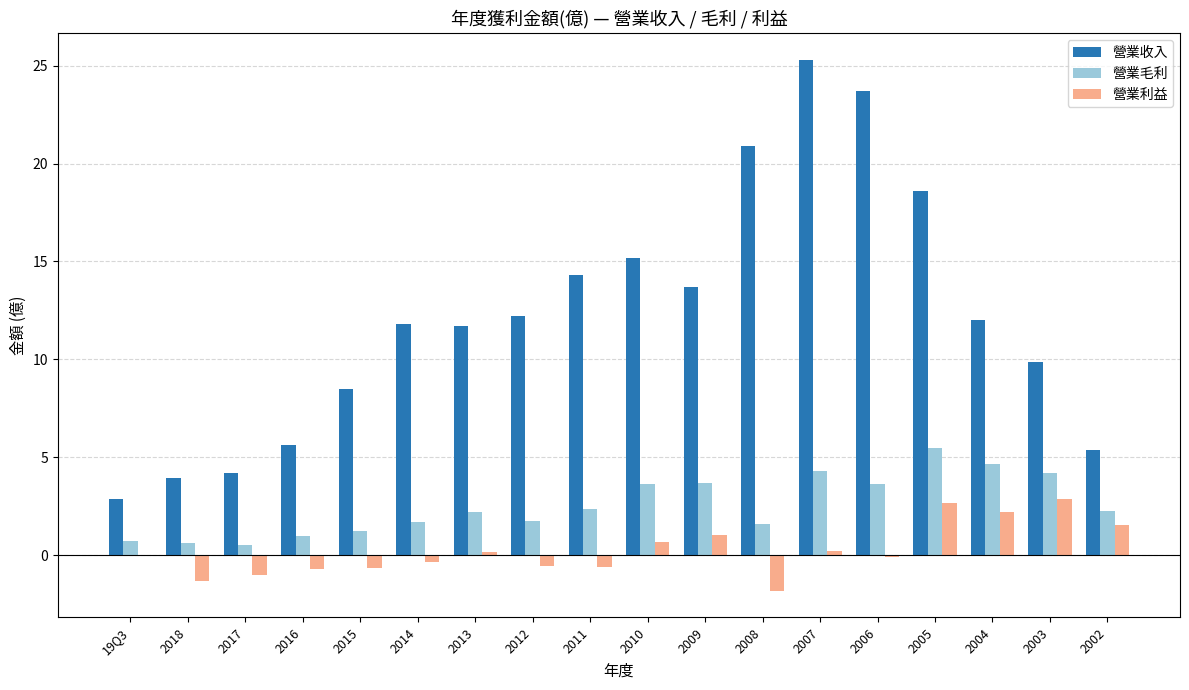

Which series changed the most between 2016 and 2014?

營業收入